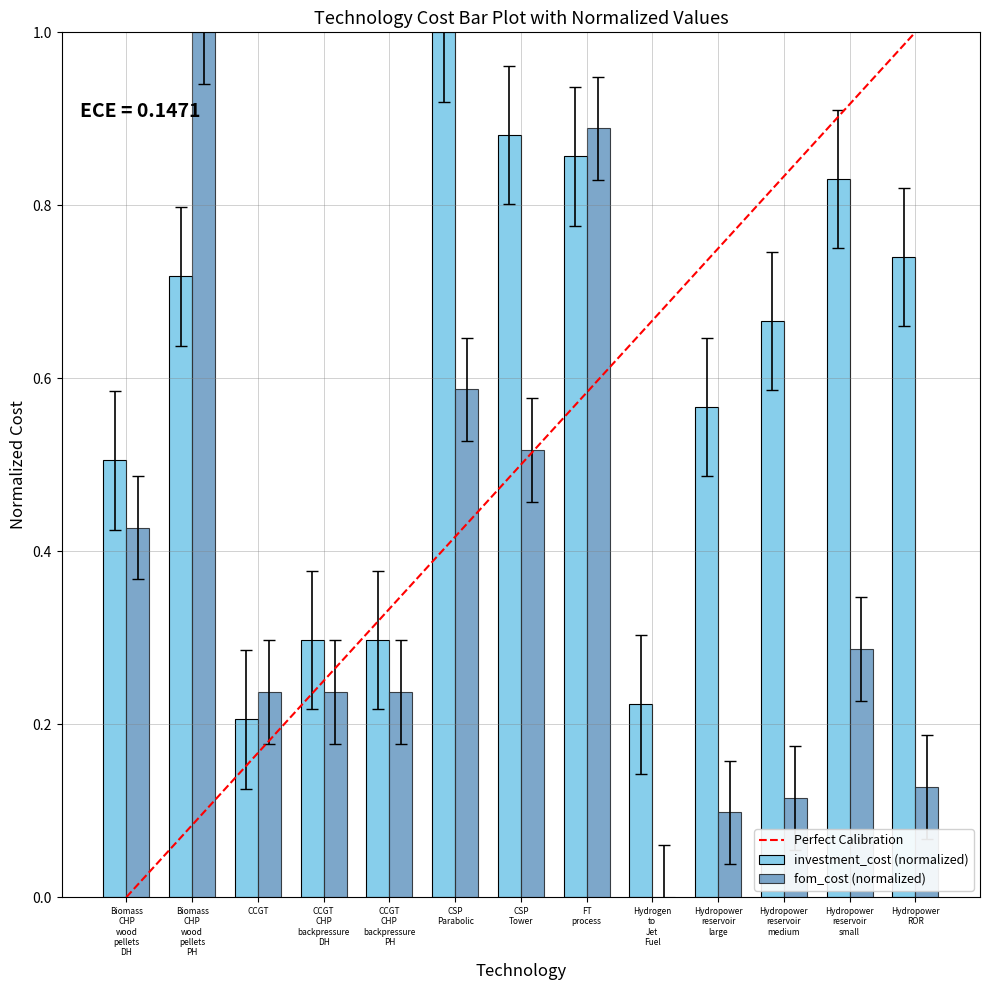

What is the sum of all investment_cost (normalized) values?

7.8